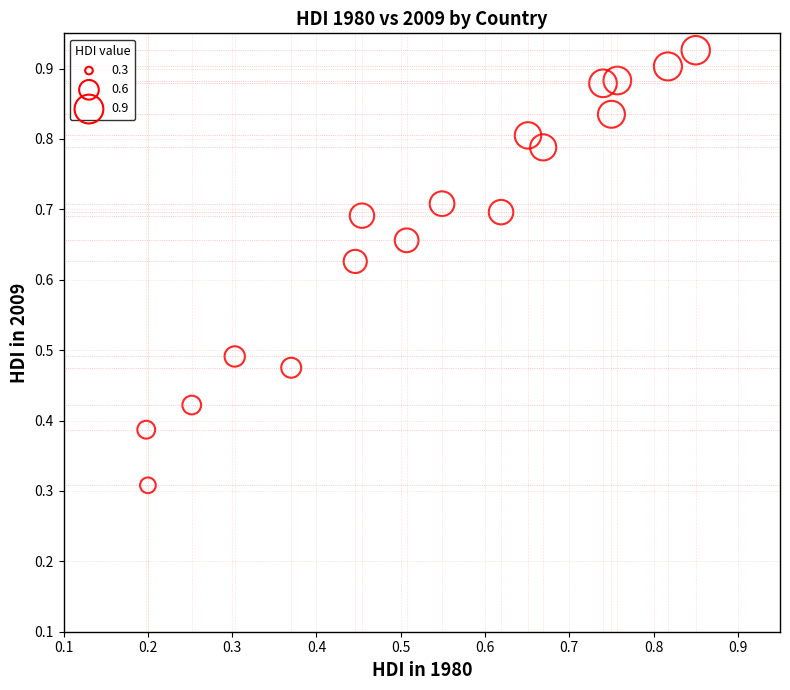

What Y value in the scatter plot is closest to 0?

0.3